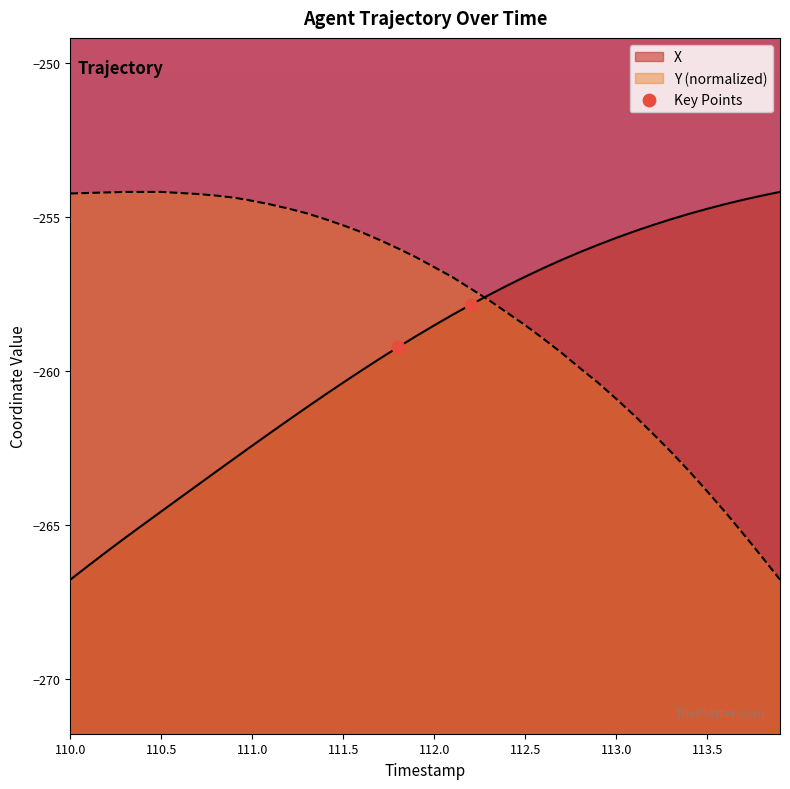

Which has a higher value, 110.0 or 110.5?

110.5